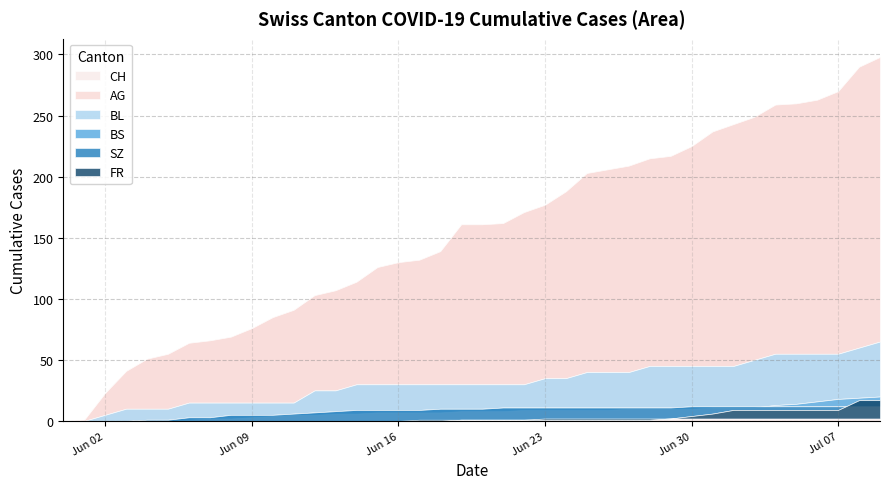

At 2020-07-07, list the series in order from largest to smallest.

CH, AG, BL, BS, SZ, FR